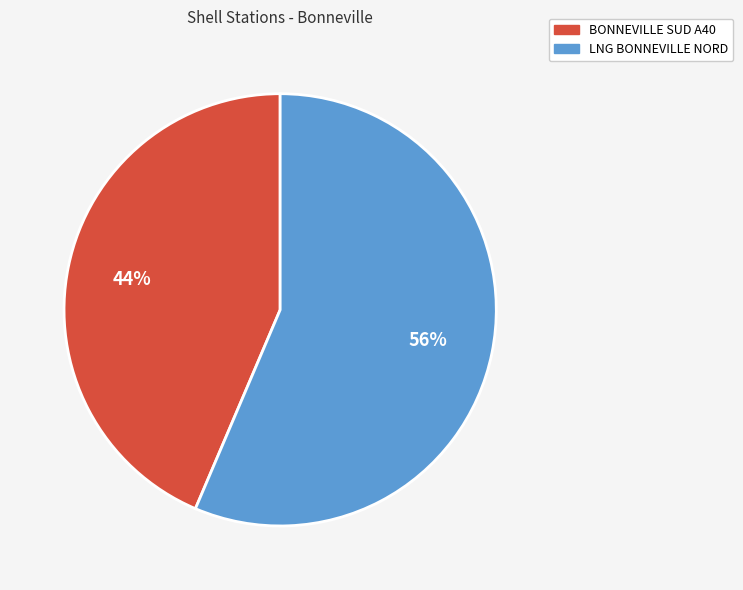

True or false: BONNEVILLE SUD A40 accounts for 44% of the total.

True